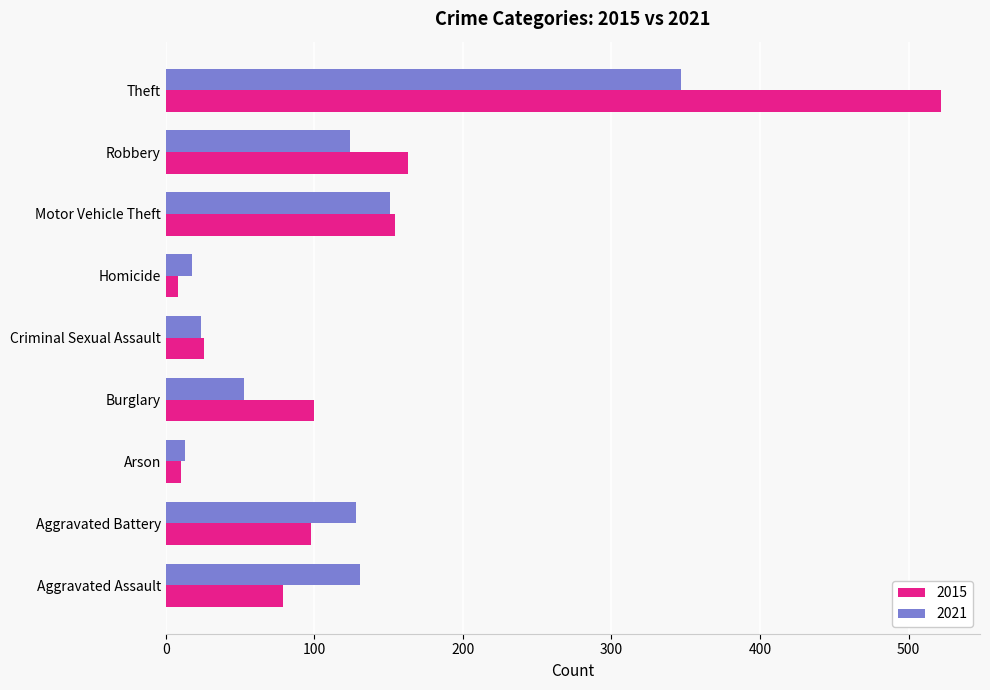

What is the maximum value shown in the chart?

522